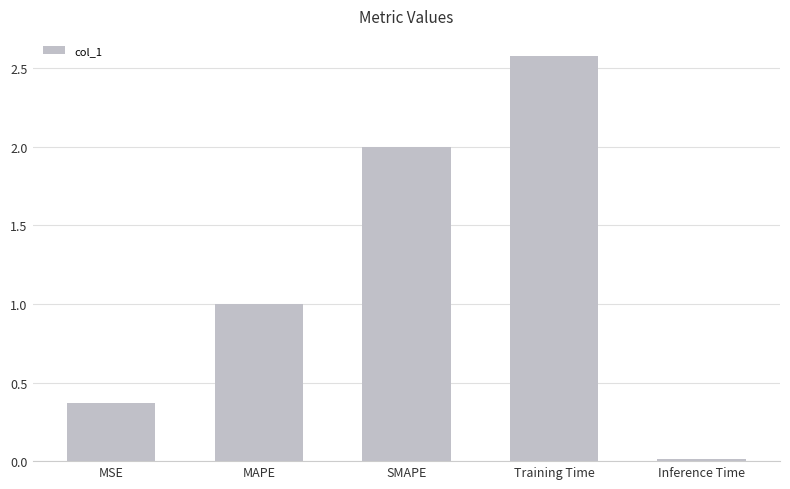

What is the change in value from SMAPE to Training Time?

+0.6